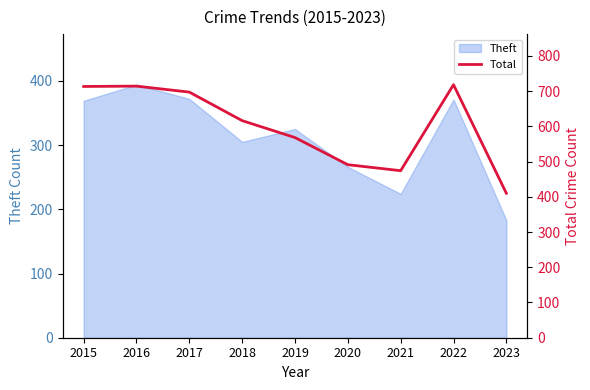

Which has a higher value, 2017 or 2016?

2016